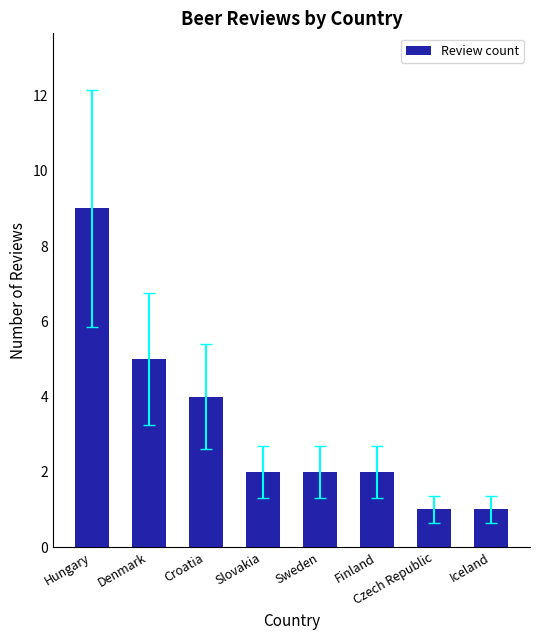

What is the maximum value shown in the chart?

9